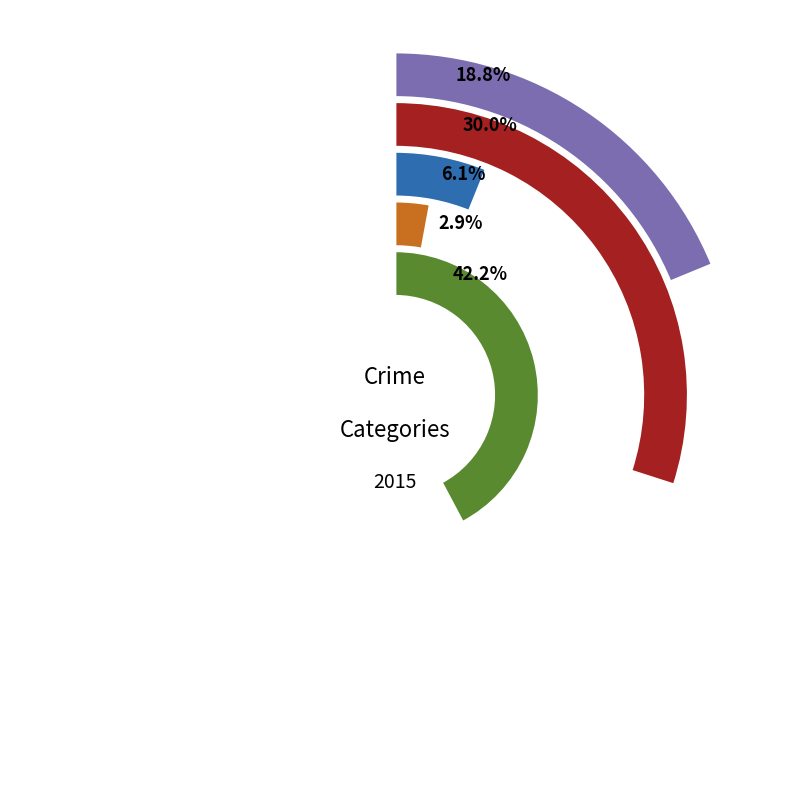

To the nearest percent, what is the combined percentage of 6 and Robbery?

22%